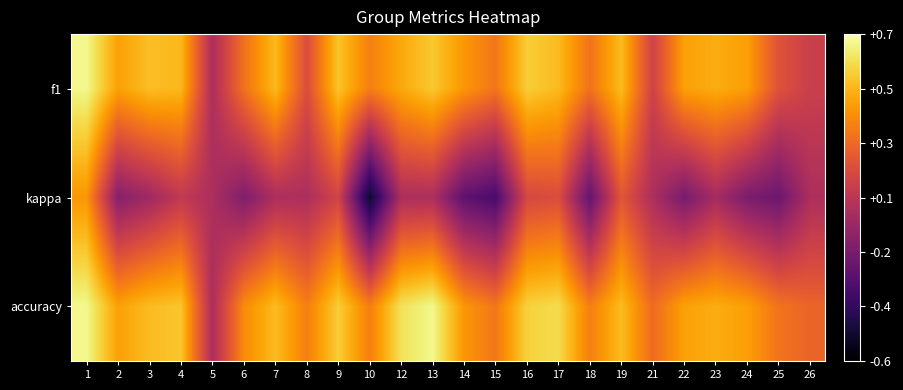

What is the total value across all series at 7?

1.0